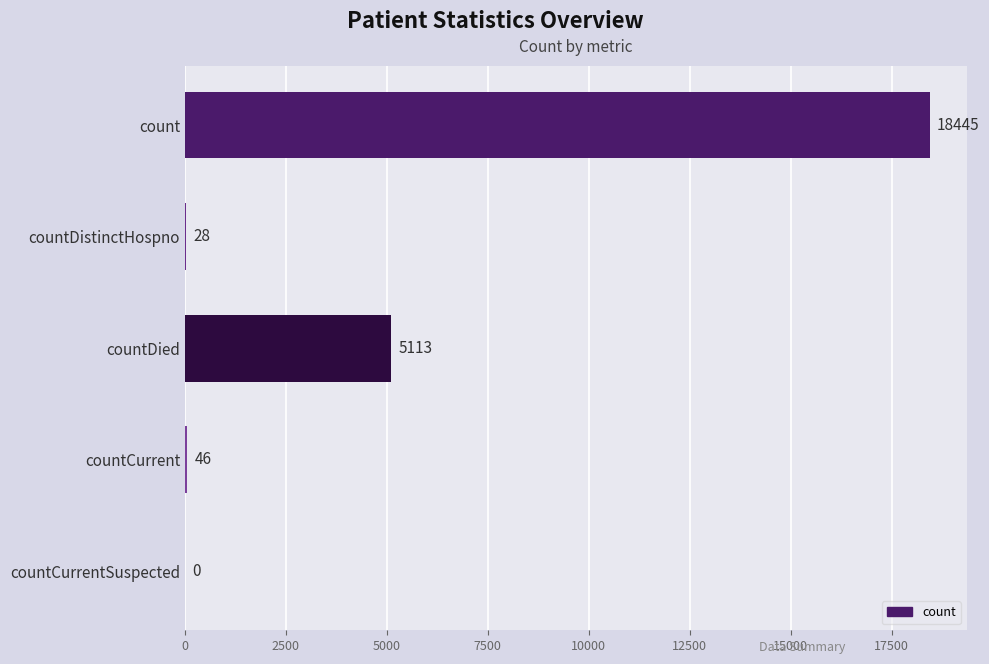

Reading bottom to top, list all the values displayed in this chart.

countCurrentSuspected=0	countCurrent=46	countDied=5113	countDistinctHospno=28	count=18445